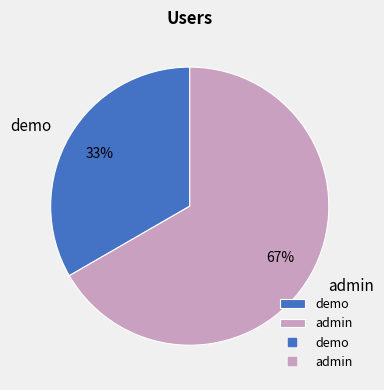

To the nearest percent, what is the combined percentage of admin and demo?

100%